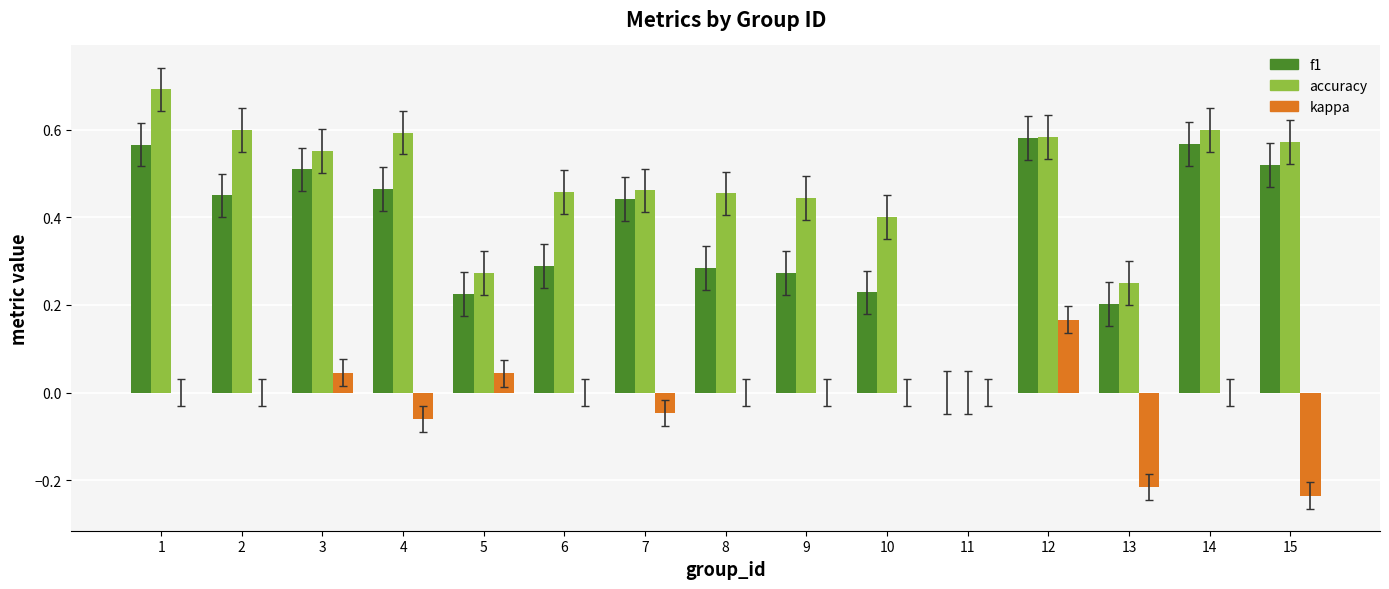

Which series has the widest spread of values?

accuracy